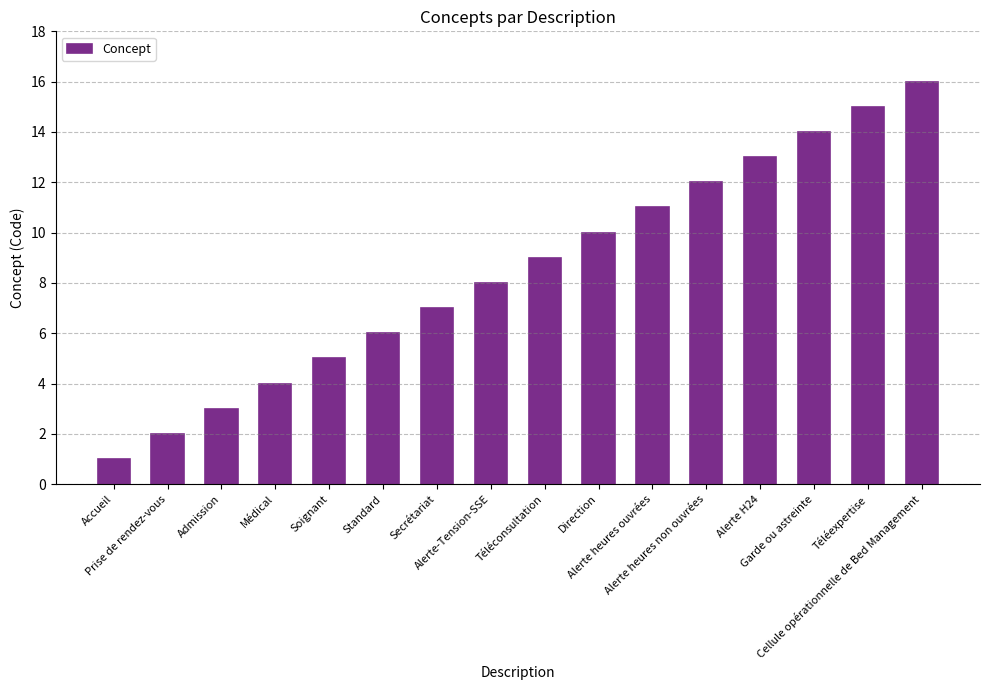

Count the number of data series in this chart.

1